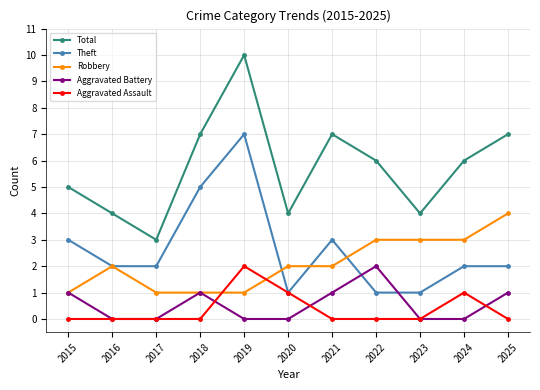

What is the sum of the Total values at 2015 and 2017?

8